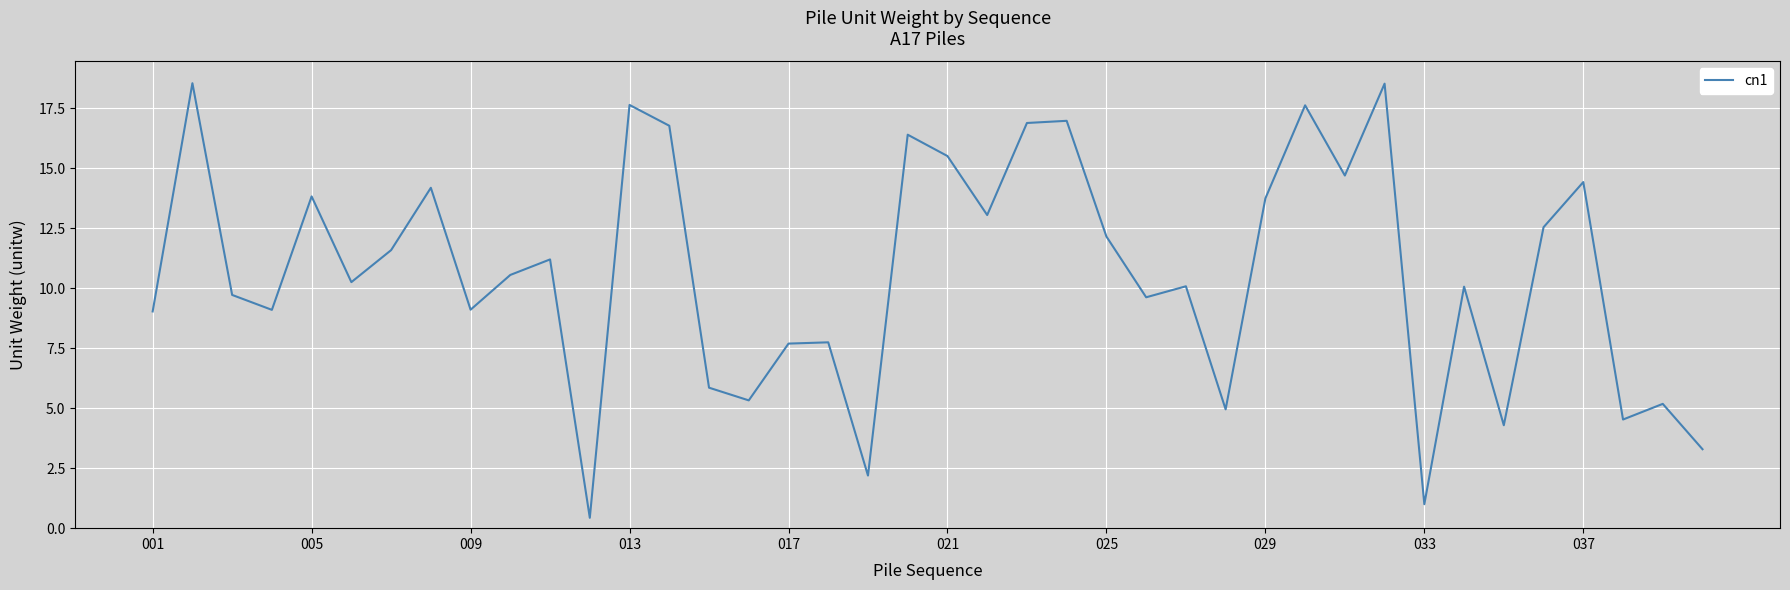

What is the greatest value displayed?

18.5